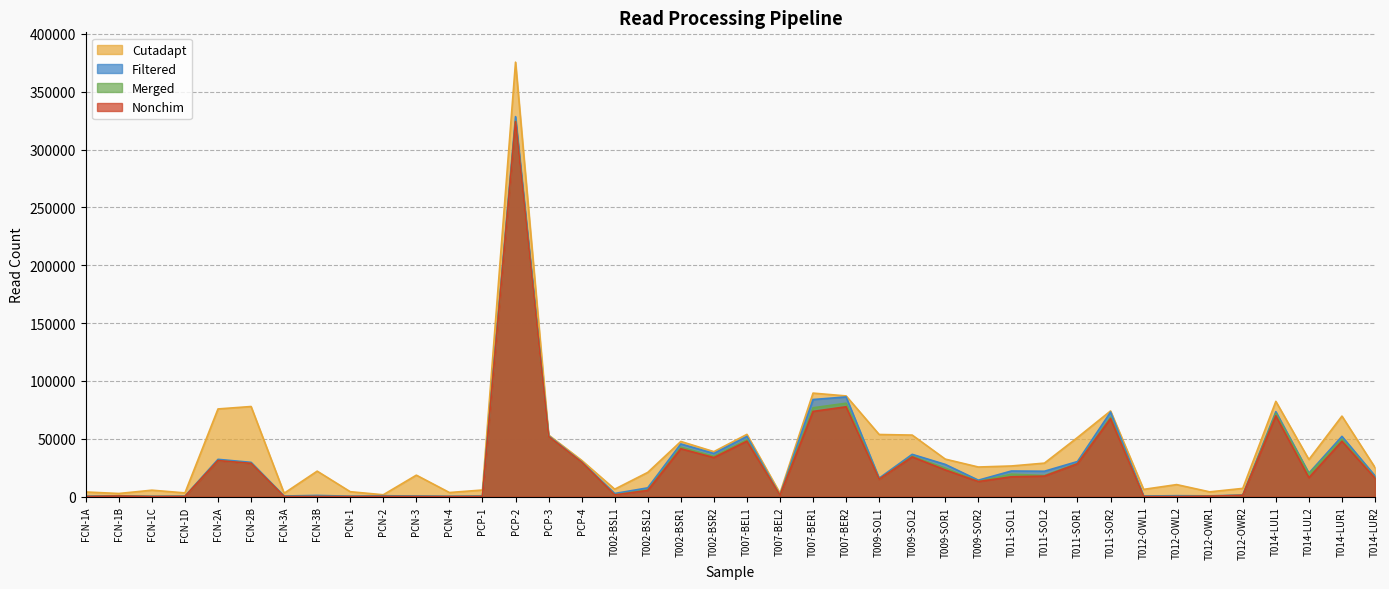

List the labels in order of Filtered value, smallest first.

FCN-1C, PCN-4, FCN-1A, PCN-1, FCN-1D, T012-OWL1, FCN-3A, PCN-3, PCP-1, T012-OWR1, FCN-1B, PCN-2, T012-OWL2, FCN-3B, T007-BEL2, T012-OWR2, T002-BSL1, T002-BSL2, T009-SOR2, T009-SOL1, T014-LUR2, T014-LUL2, T011-SOL2, T011-SOL1, T009-SOR1, FCN-2B, PCP-4, T011-SOR1, FCN-2A, T009-SOL2, T002-BSR2, T002-BSR1, T007-BEL1, T014-LUR1, PCP-3, T011-SOR2, T014-LUL1, T007-BER1, T007-BER2, PCP-2